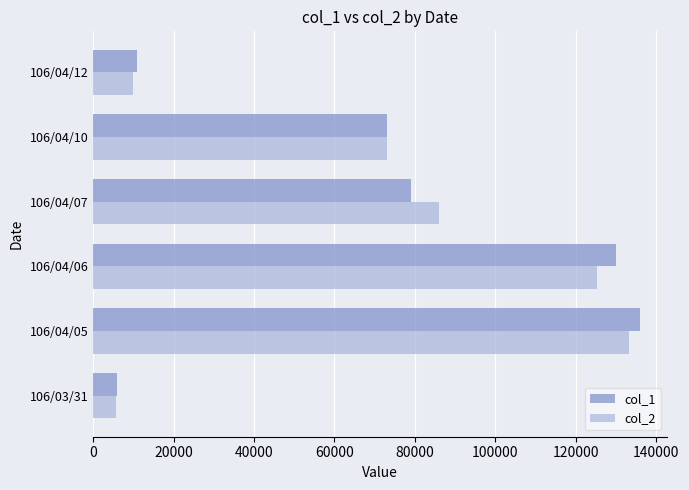

List the labels in order of col_1 value, largest first.

106/04/05, 106/04/06, 106/04/07, 106/04/10, 106/04/12, 106/03/31